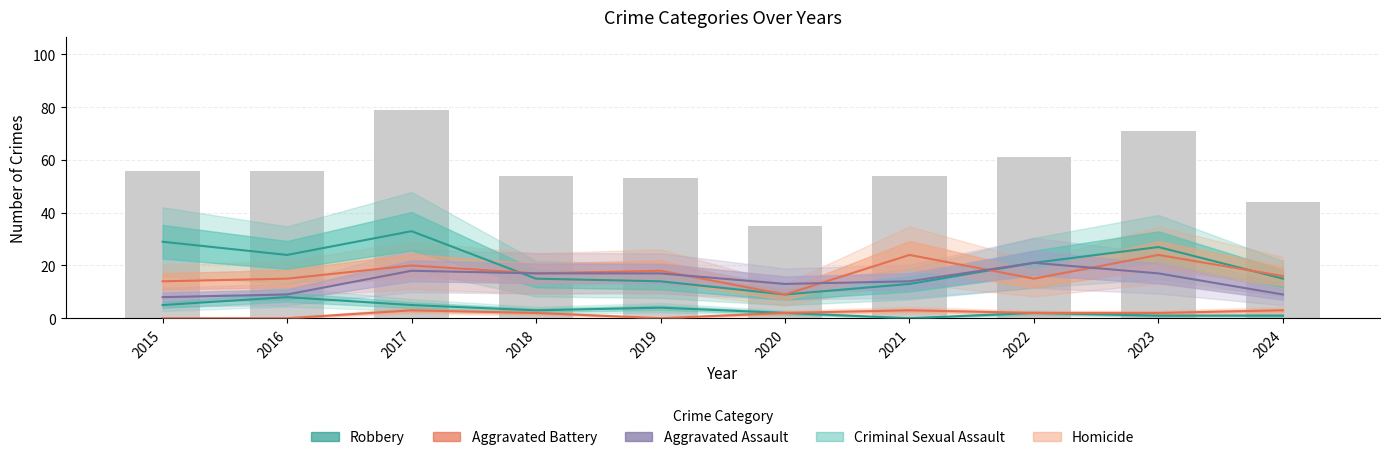

Rank the series at 2019 from highest to lowest value.

Aggravated Battery, Aggravated Assault, Robbery, Criminal Sexual Assault, Homicide